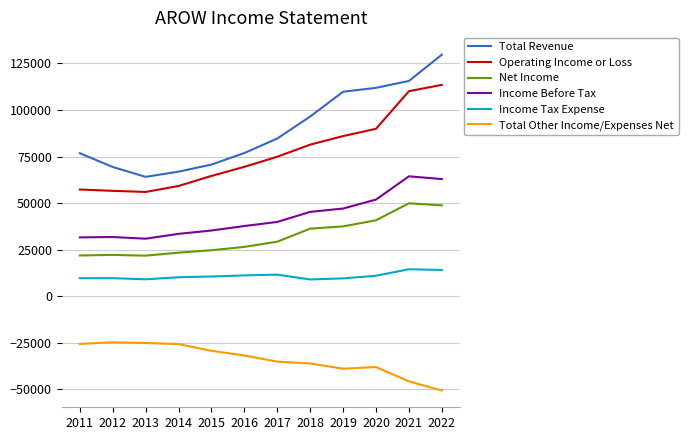

At 2016, list the series in order from largest to smallest.

Total Revenue, Operating Income or Loss, Income Before Tax, Net Income, Income Tax Expense, Total Other Income/Expenses Net